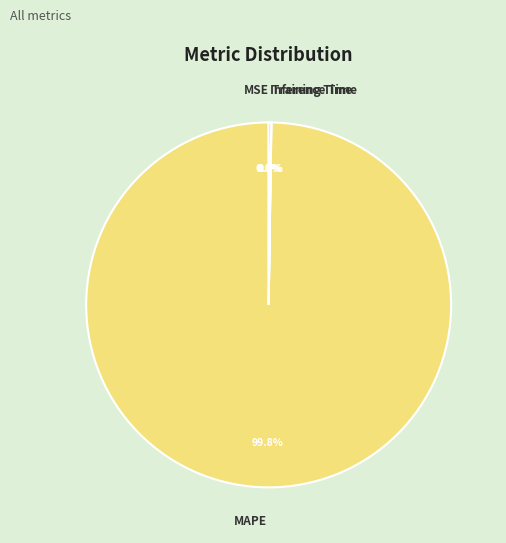

Is there a majority slice in this chart?

Yes